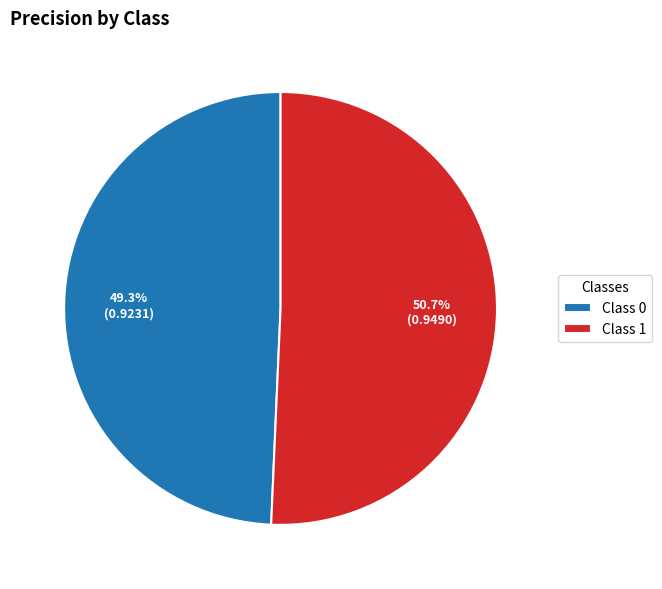

Do Class 1 and Class 0 together represent more than half of the pie?

Yes